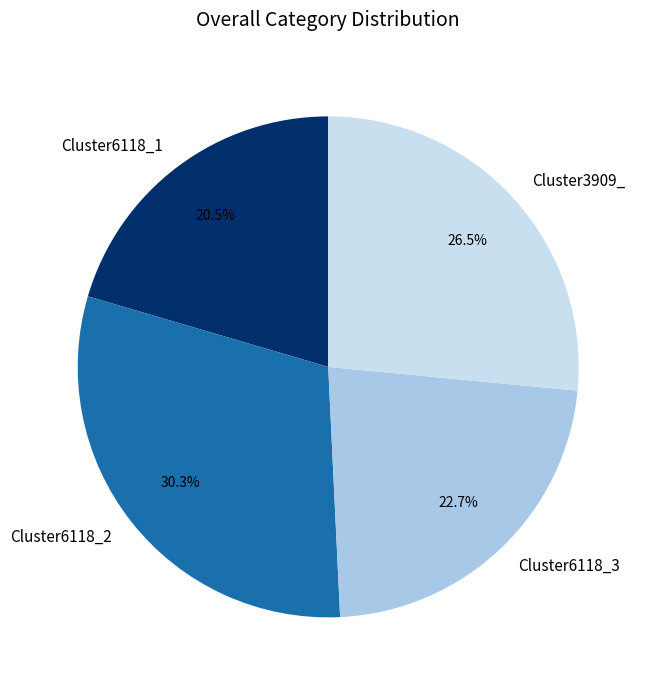

To the nearest percent, what is the difference between the Cluster6118_3 and Cluster6118_2 slice percentages?

8%